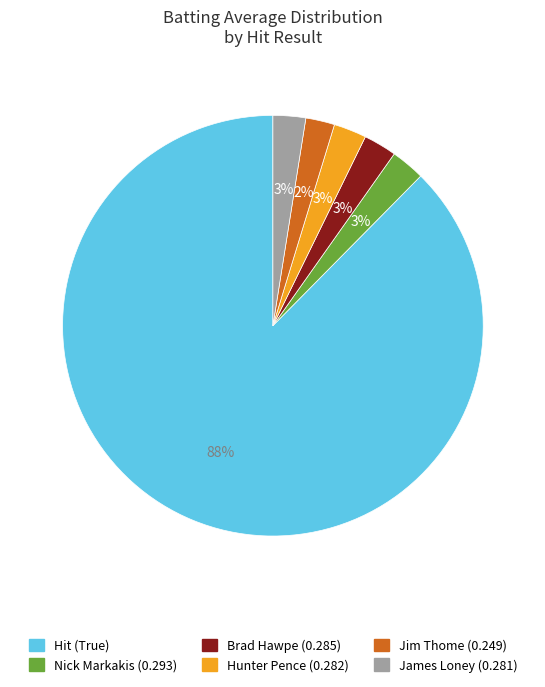

To the nearest percent, what is the average slice percentage?

17%